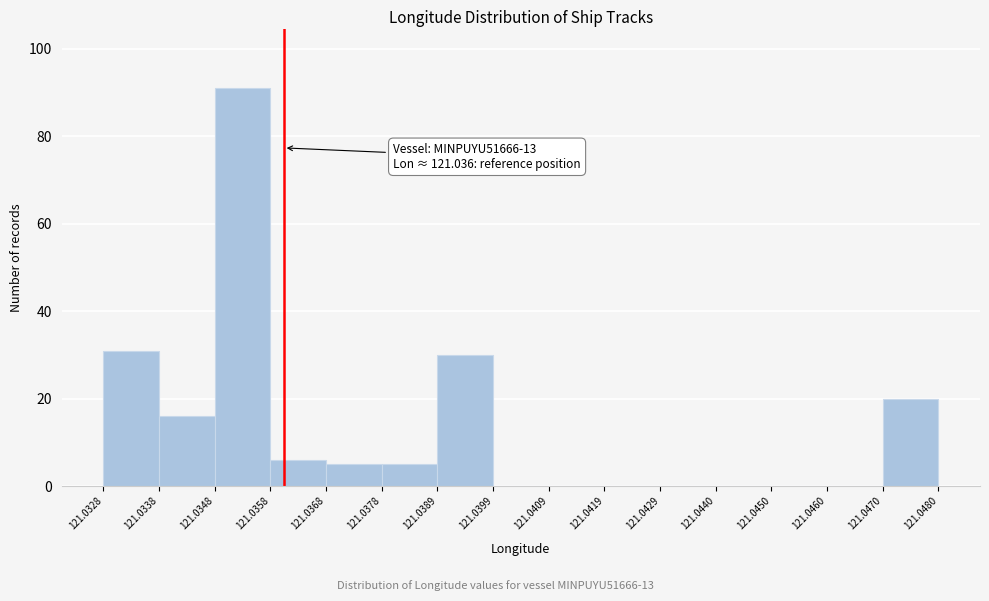

Over which range of the x-axis is the bar tallest?

121.0348 to 121.0358